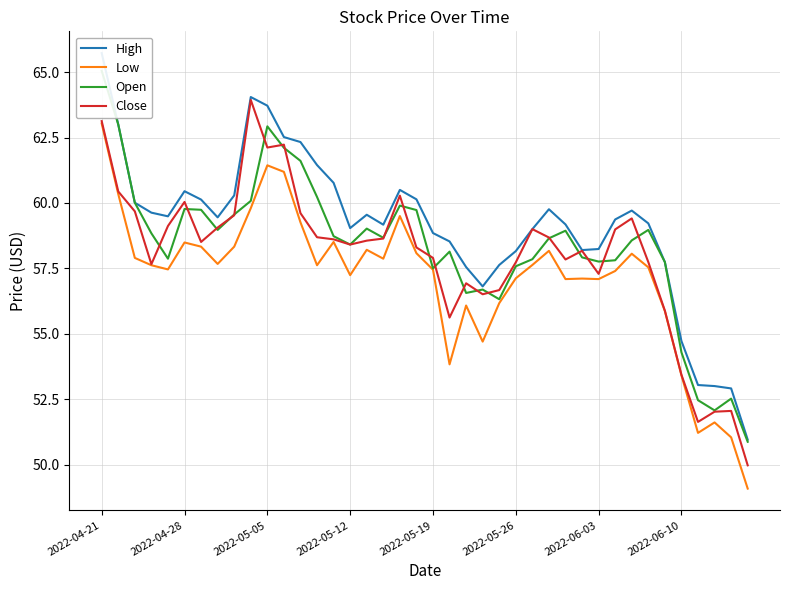

Does the chart have visible grid lines?

Yes